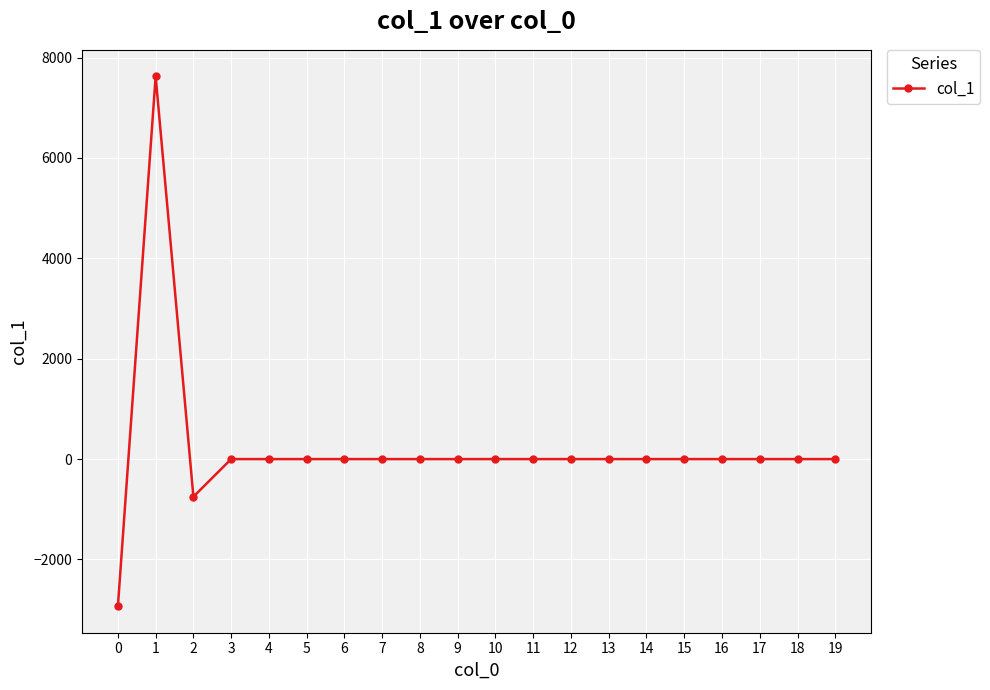

How many data points does each series have?

20